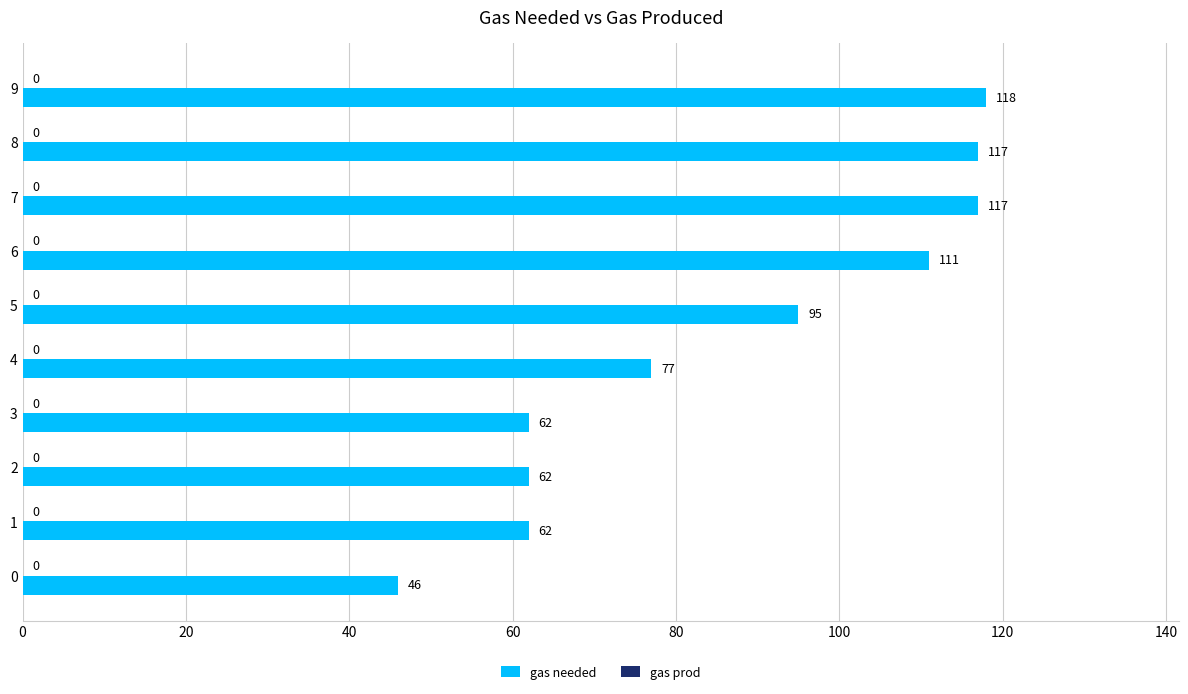

What is the smallest value displayed?

46